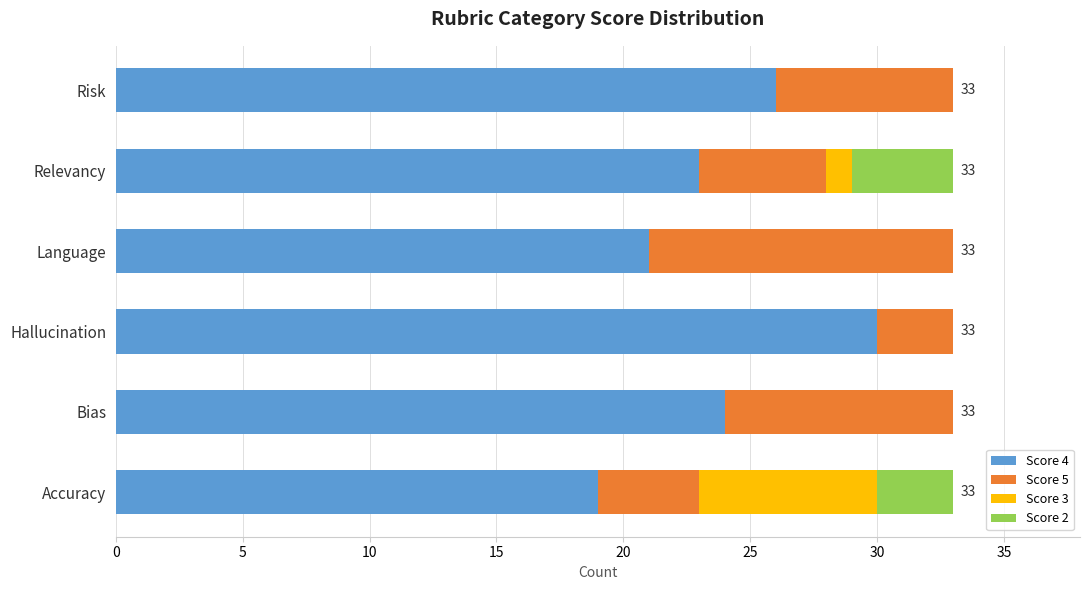

What is the total value across all series at Relevancy?

33